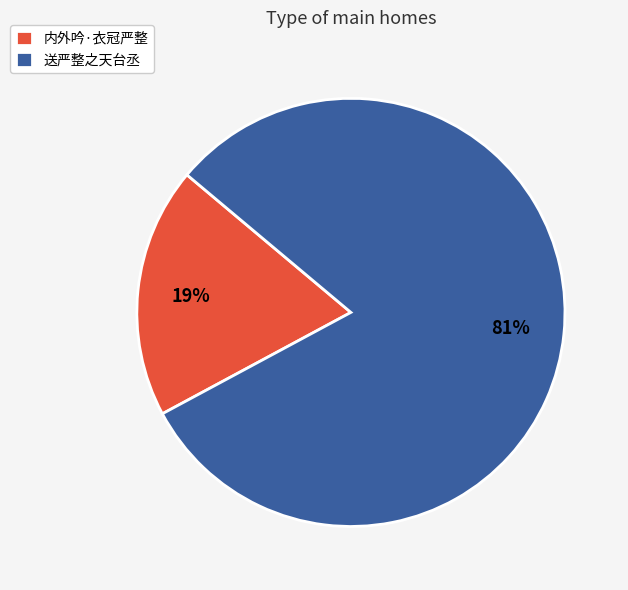

Is it true that 送严整之天台丞 is 81% of the pie?

True